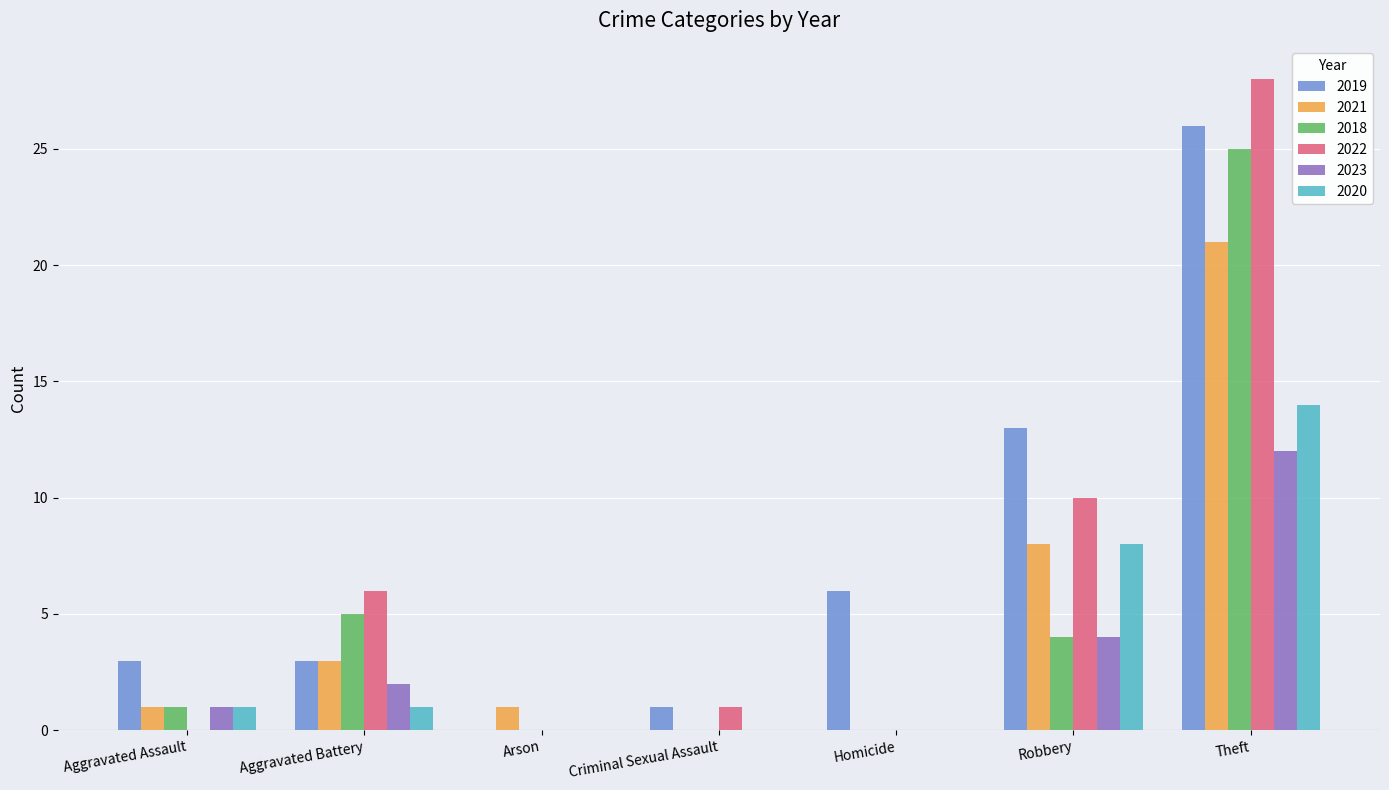

What is the sum of the 2018 values at Aggravated Battery and Criminal Sexual Assault?

5